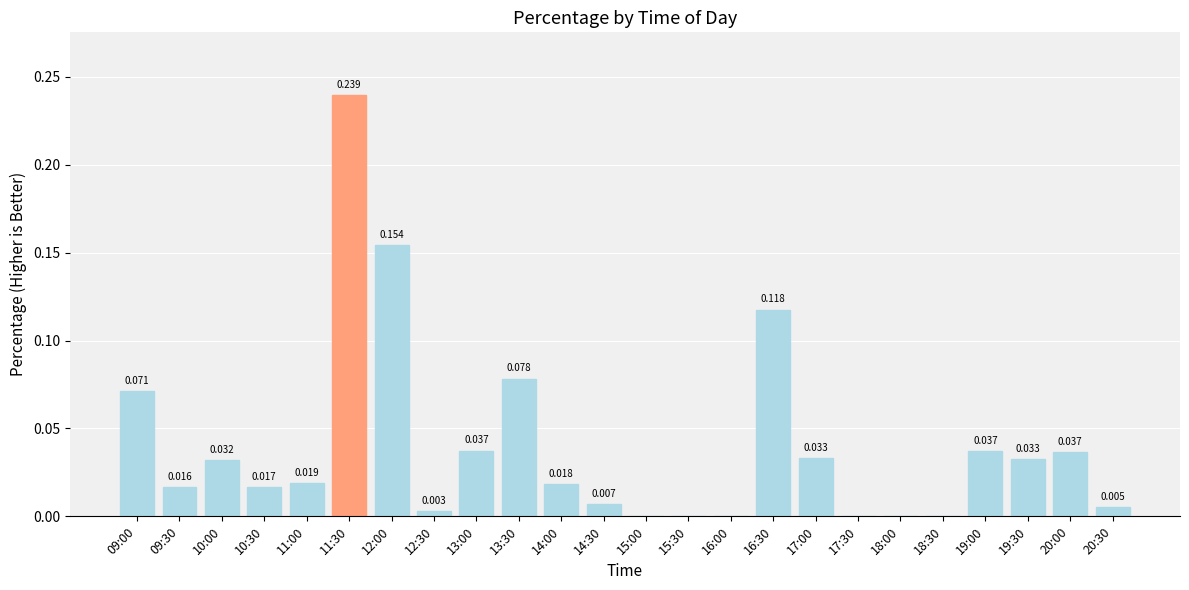

Are the bars horizontal?

No